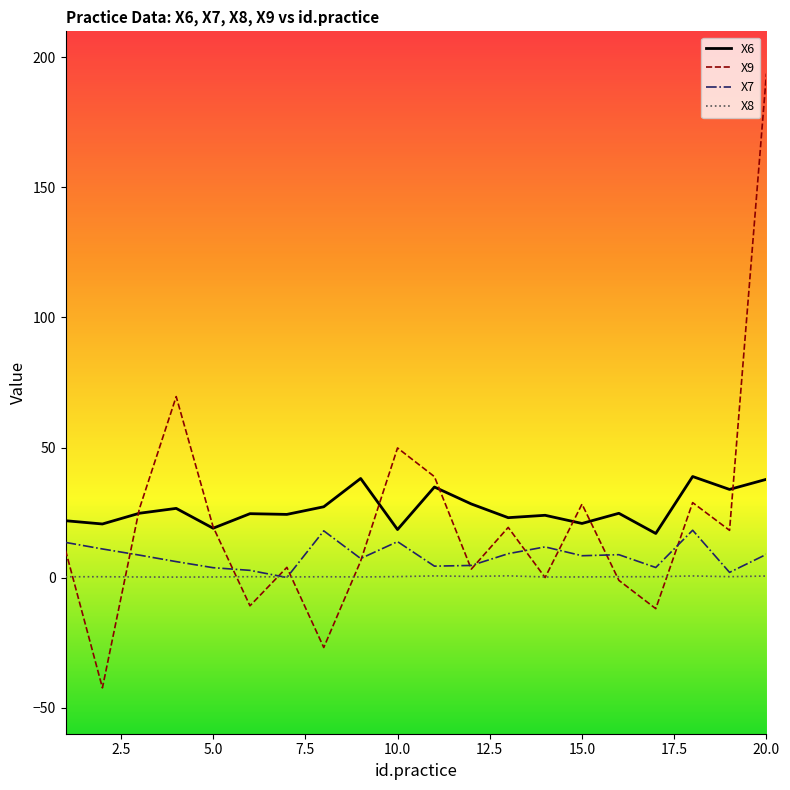

How many series are shown in this chart?

4